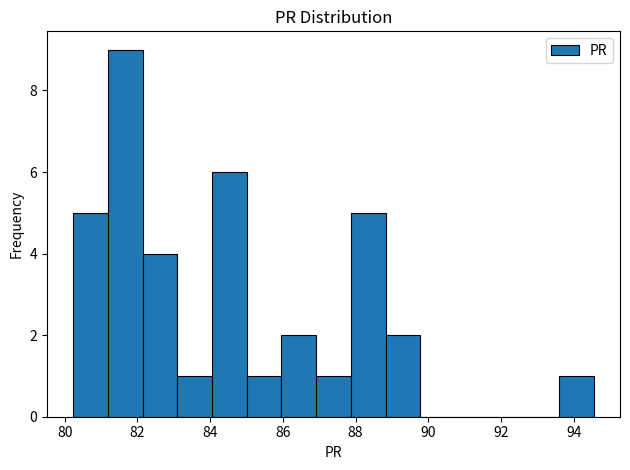

Which range on the x-axis has the tallest bar?

81.2 to 82.2